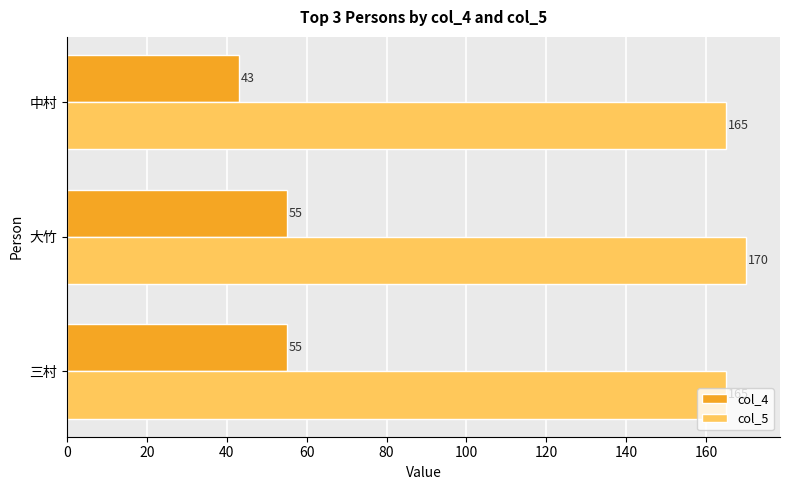

The col_4 series shows 55 at 大竹. True or false?

True